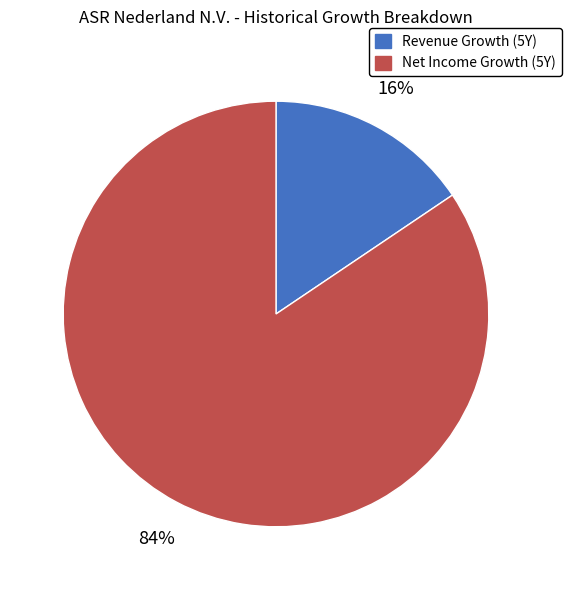

To the nearest percent, what is the average slice percentage?

50%